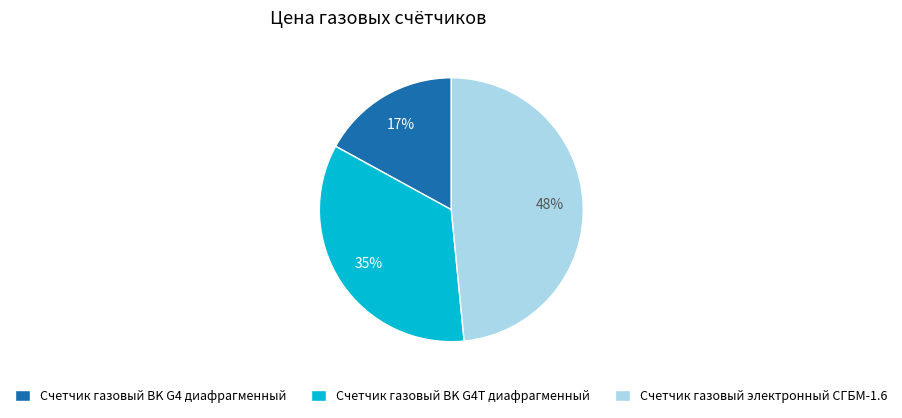

Which has a higher value, Счетчик газовый BK G4Т диафрагменный or Счетчик газовый BK G4 диафрагменный?

Счетчик газовый BK G4Т диафрагменный